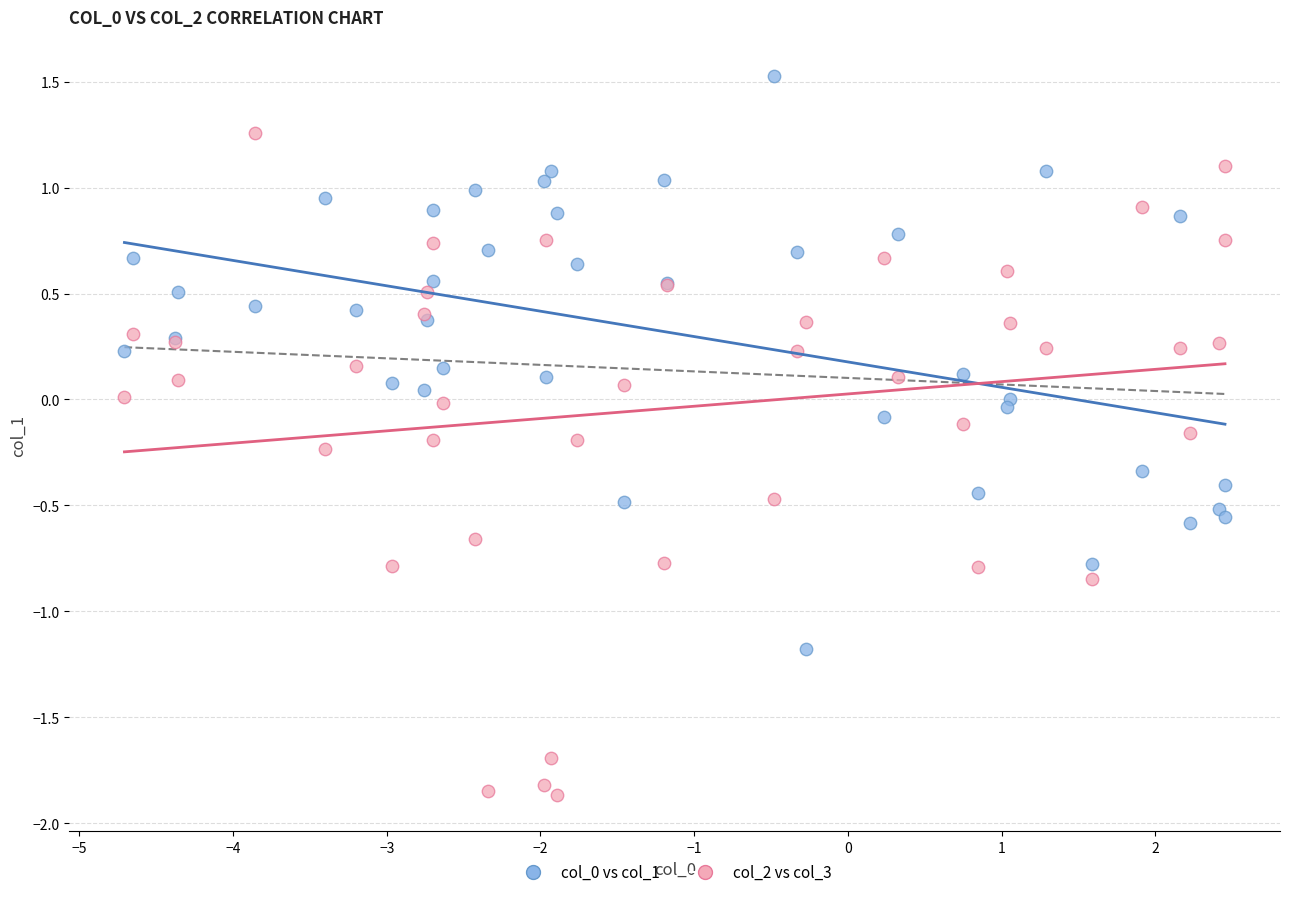

Which series has the largest Y range (max minus min)?

col_2 vs col_3